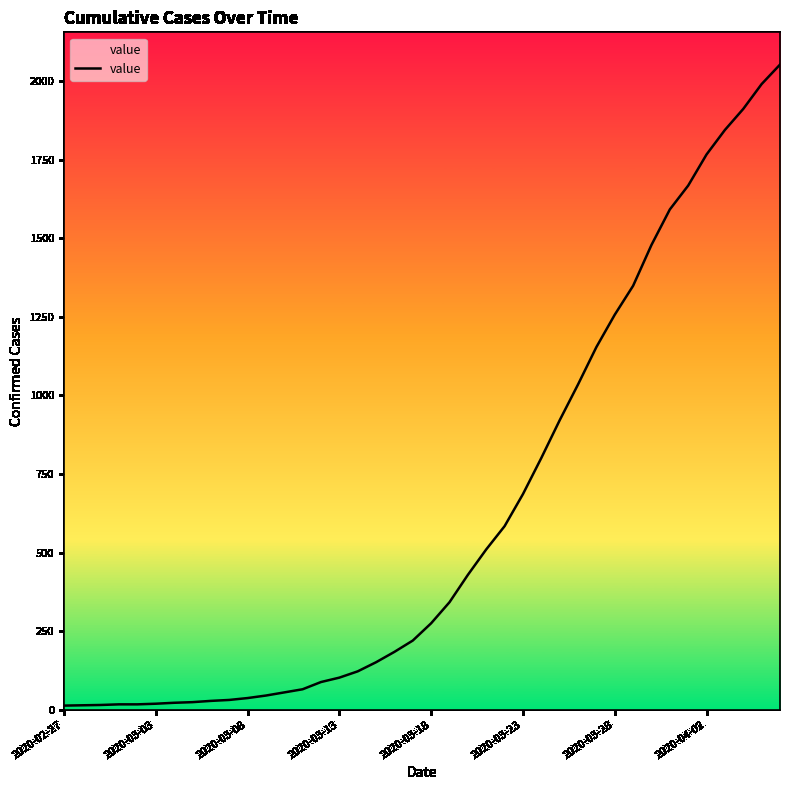

What is the greatest value displayed?

2053